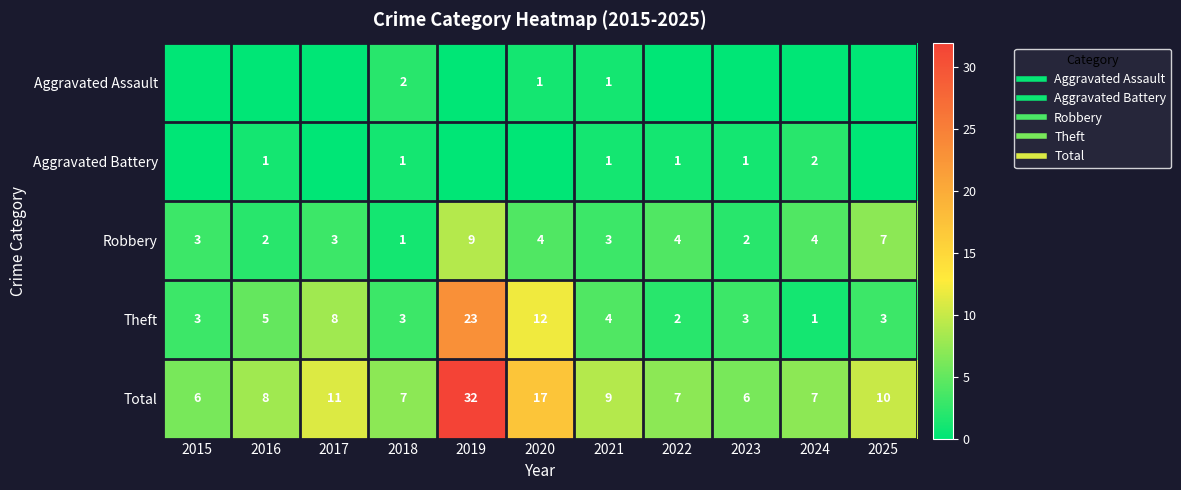

Which has a higher value, 2015 or 2018?

2018